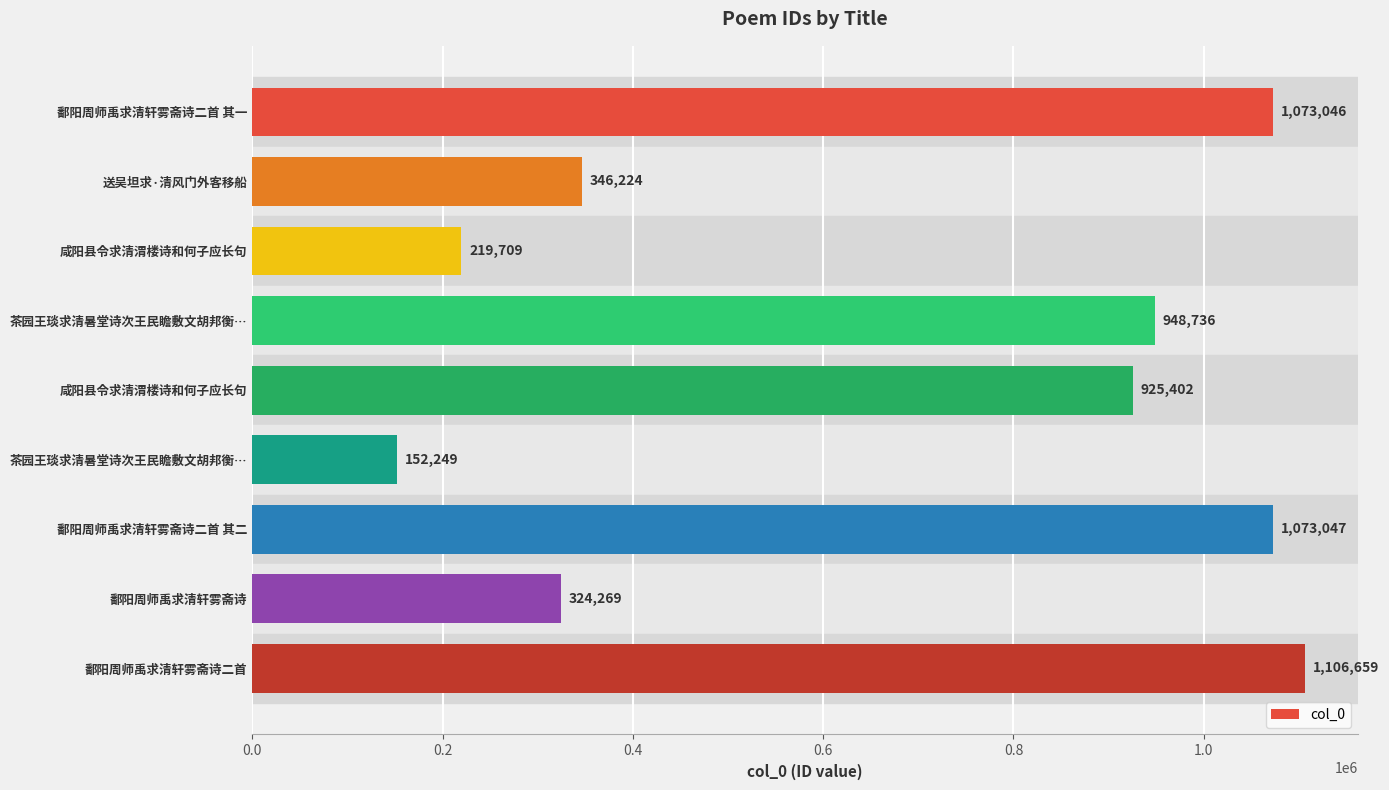

What is the difference between the maximum and minimum values?

954410